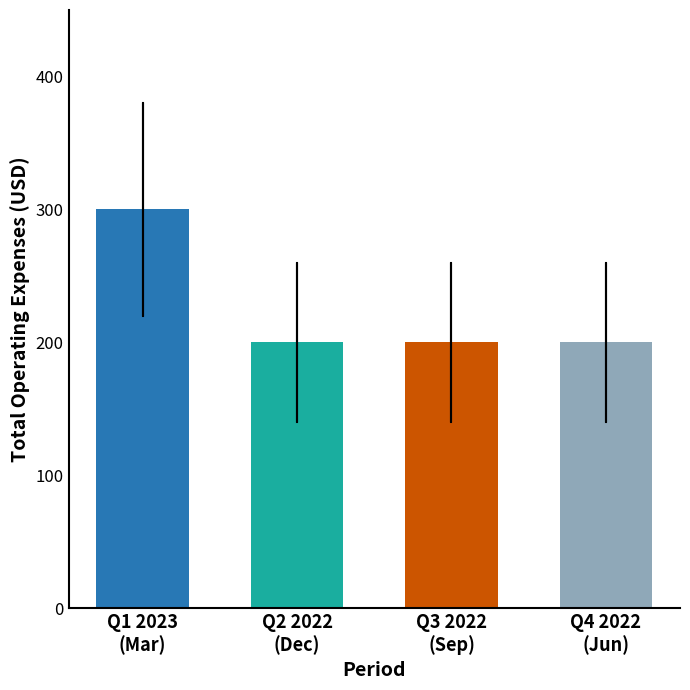

Reading right to left, extract all data points from this chart.

200	200	200	300